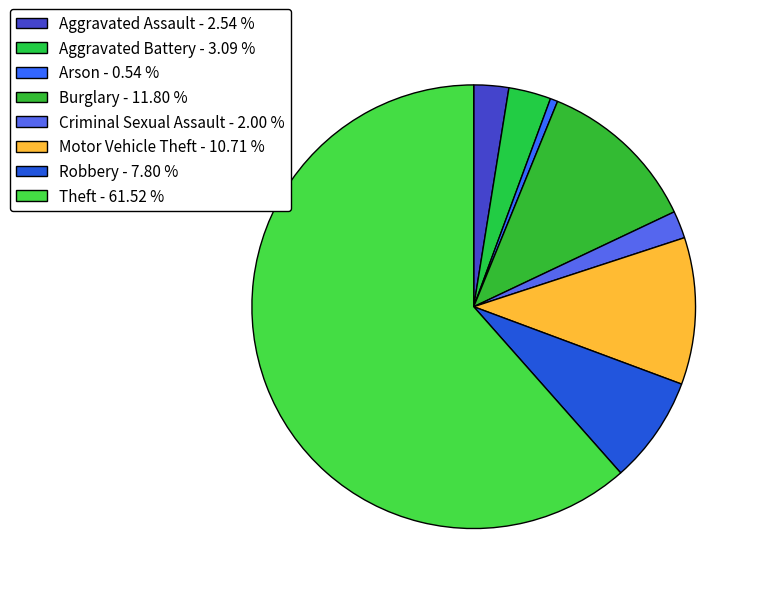

What percentage is NOT represented by Criminal Sexual Assault?

98.0%